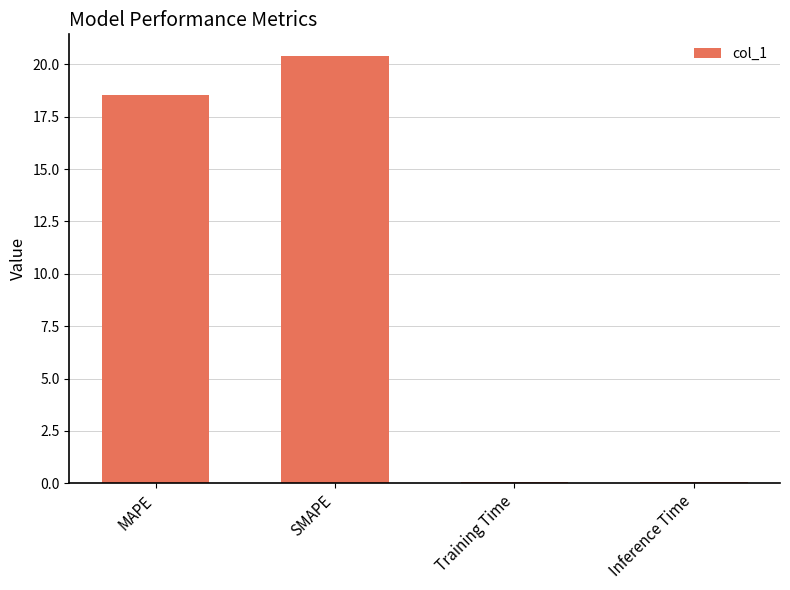

Where does the data first go above 18?

MAPE